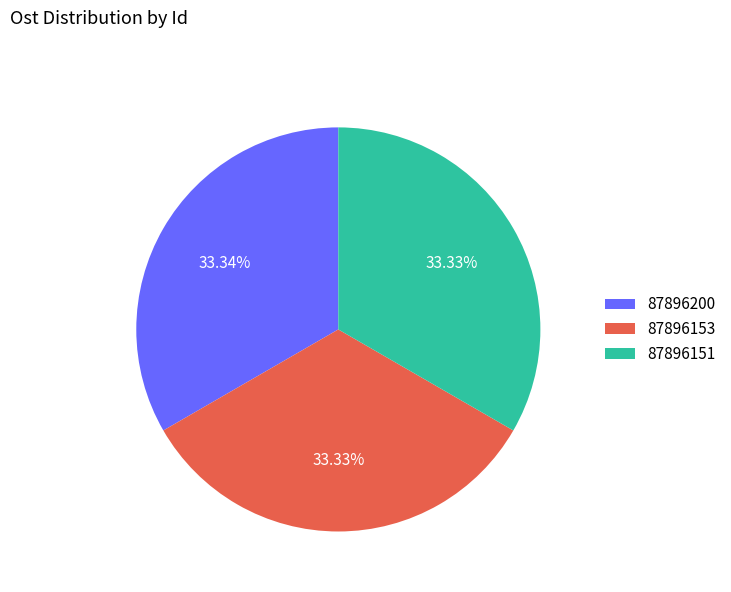

Is 87896200 the majority of the pie?

No